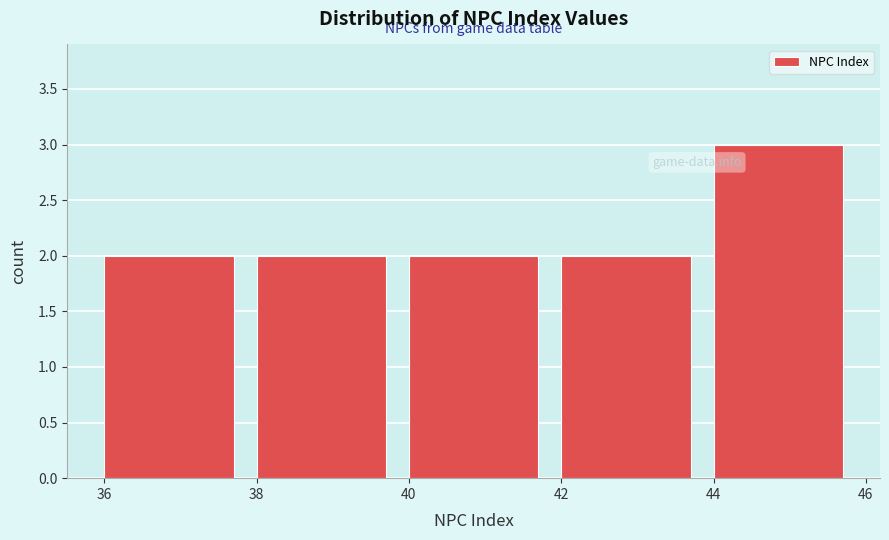

Reading left to right, transcribe this chart: for each bar, give the range it covers on the x-axis and its height. The values are not printed on the chart, so give them approximately, as read against the axis.

36 to 38: 2
38 to 40: 2
40 to 42: 2
42 to 44: 2
44 to 46: 3